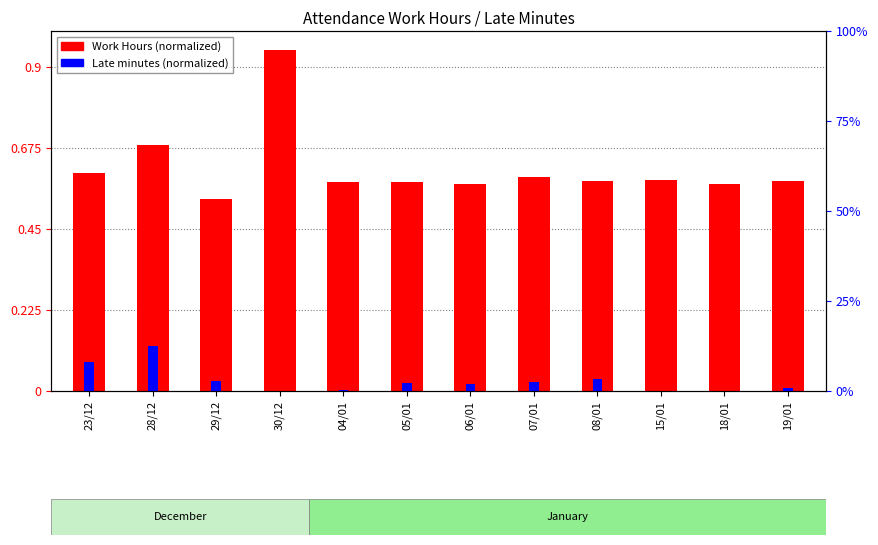

The chart shows a value of 0.3 at 28/12. True or false?

False